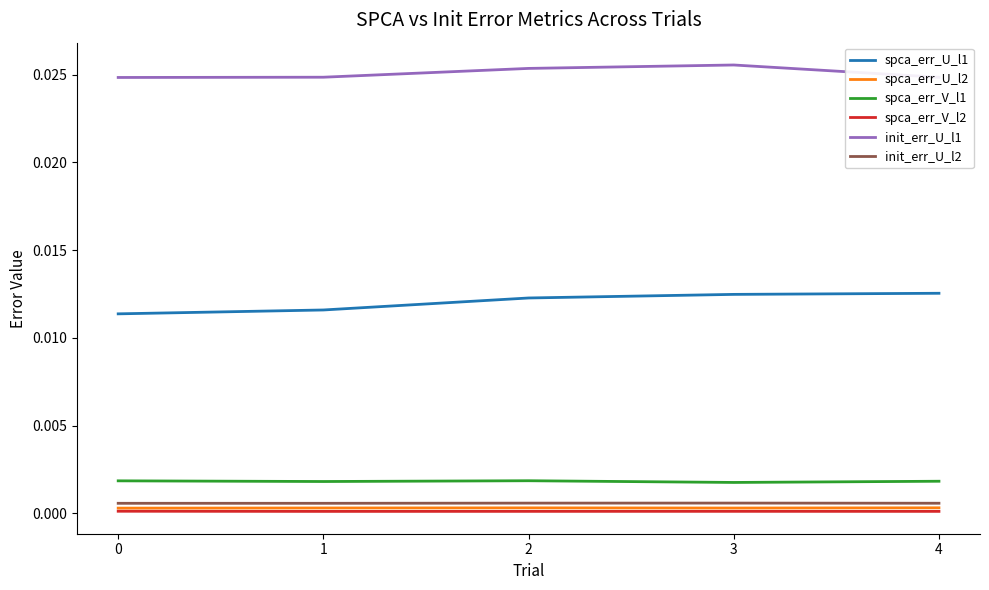

How many distinct data groups are displayed?

6